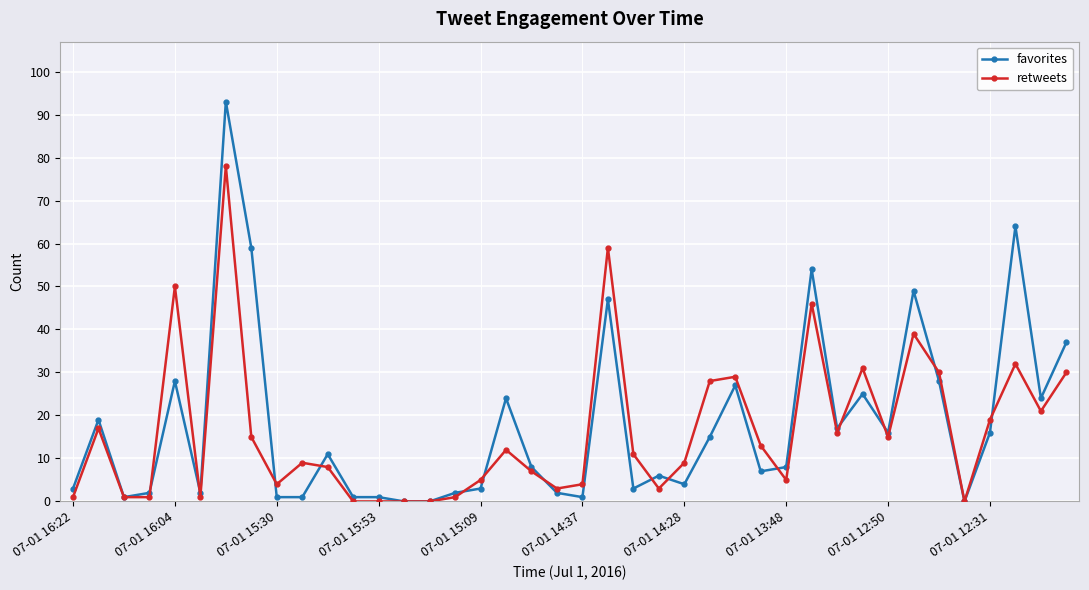

Which series has the largest range (max minus min)?

favorites